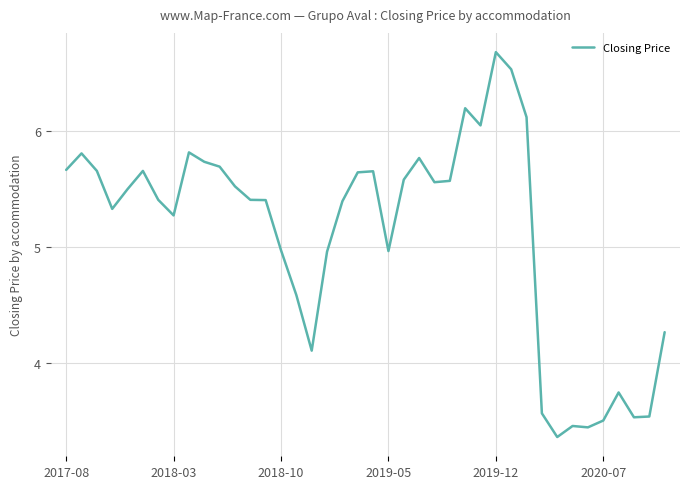

What is the maximum value shown in the chart?

6.7